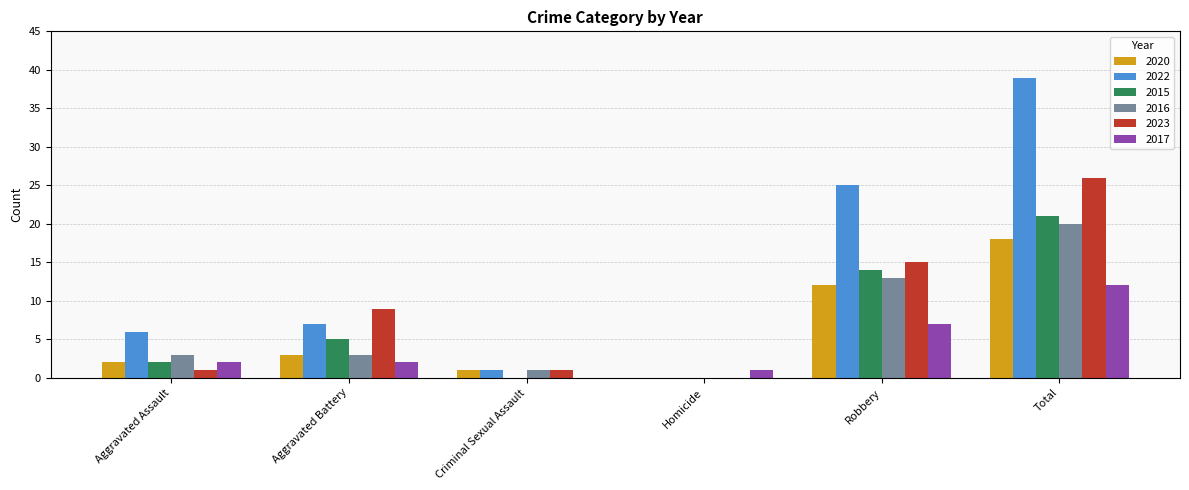

What is the highest value of the 2022 series?

39